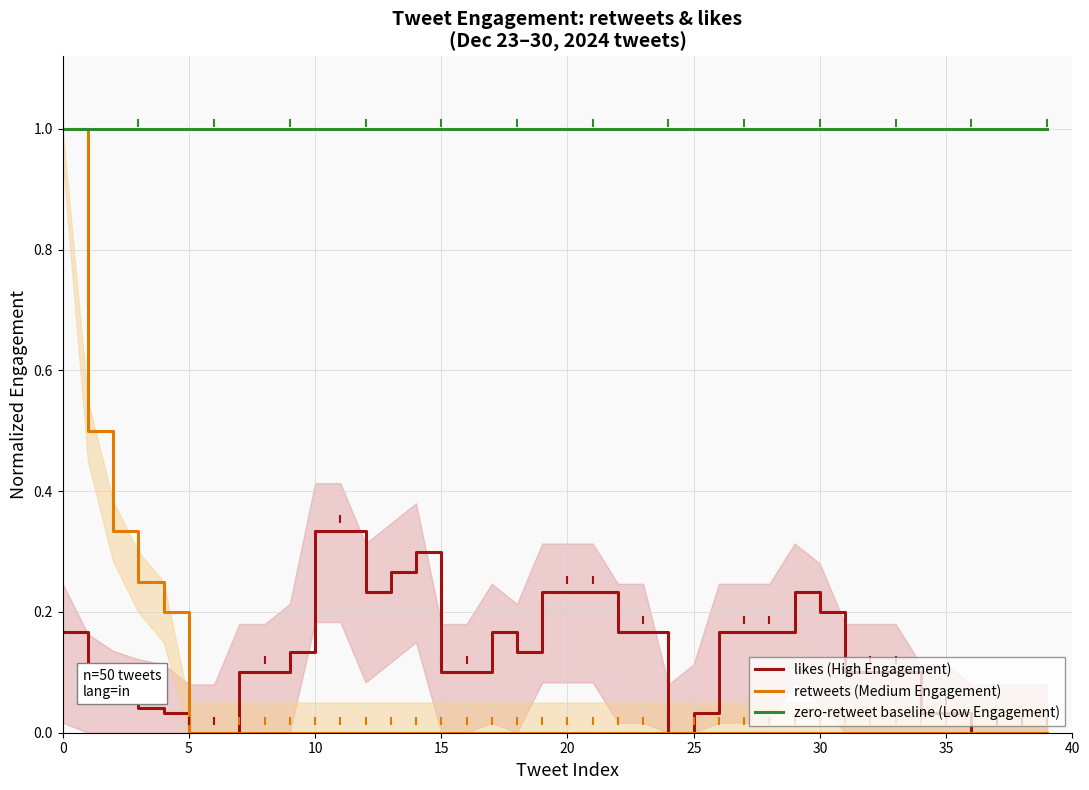

Reading left to right, list all the values displayed in this chart.

likes (High Engagement): 0.2	0.1	0.1	0.0	0.0	0.0	0.0	0.1	0.1	0.1	0.3	0.3	0.2	0.3	0.3	0.1	0.1	0.2	0.1	0.2	0.2	0.2	0.2	0.2	0.0	0.0	0.2	0.2	0.2	0.2	0.2	0.1	0.1	0.1	0.0	0.0	0.0	0.0	0.0	0.0
retweets (Medium Engagement): 1.0	0.5	0.3	0.2	0.2	0.0	0.0	0.0	0.0	0.0	0.0	0.0	0.0	0.0	0.0	0.0	0.0	0.0	0.0	0.0	0.0	0.0	0.0	0.0	0.0	0.0	0.0	0.0	0.0	0.0	0.0	0.0	0.0	0.0	0.0	0.0	0.0	0.0	0.0	0.0
zero-retweet baseline (Low Engagement): 1.0	1.0	1.0	1.0	1.0	1.0	1.0	1.0	1.0	1.0	1.0	1.0	1.0	1.0	1.0	1.0	1.0	1.0	1.0	1.0	1.0	1.0	1.0	1.0	1.0	1.0	1.0	1.0	1.0	1.0	1.0	1.0	1.0	1.0	1.0	1.0	1.0	1.0	1.0	1.0